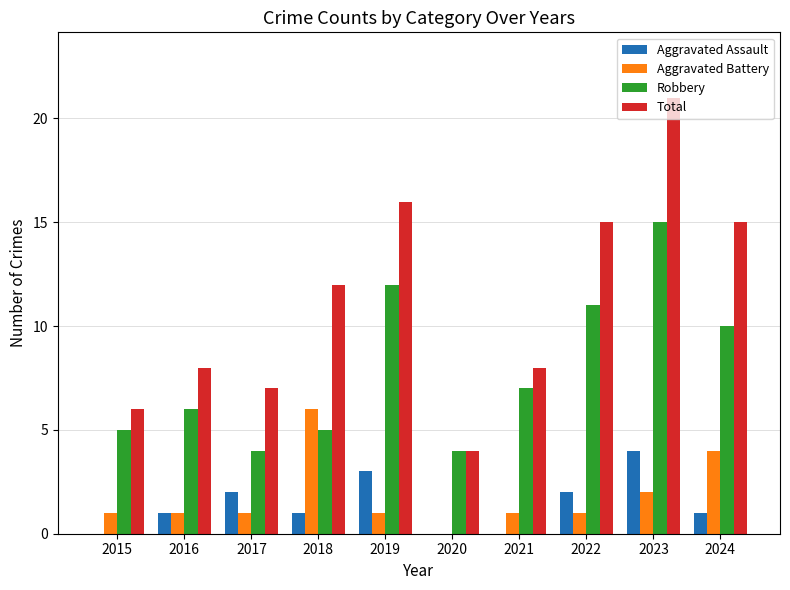

Reading left to right, extract all data points from this chart.

Aggravated Assault: 0	1	2	1	3	0	0	2	4	1
Aggravated Battery: 1	1	1	6	1	0	1	1	2	4
Robbery: 5	6	4	5	12	4	7	11	15	10
Total: 6	8	7	12	16	4	8	15	21	15